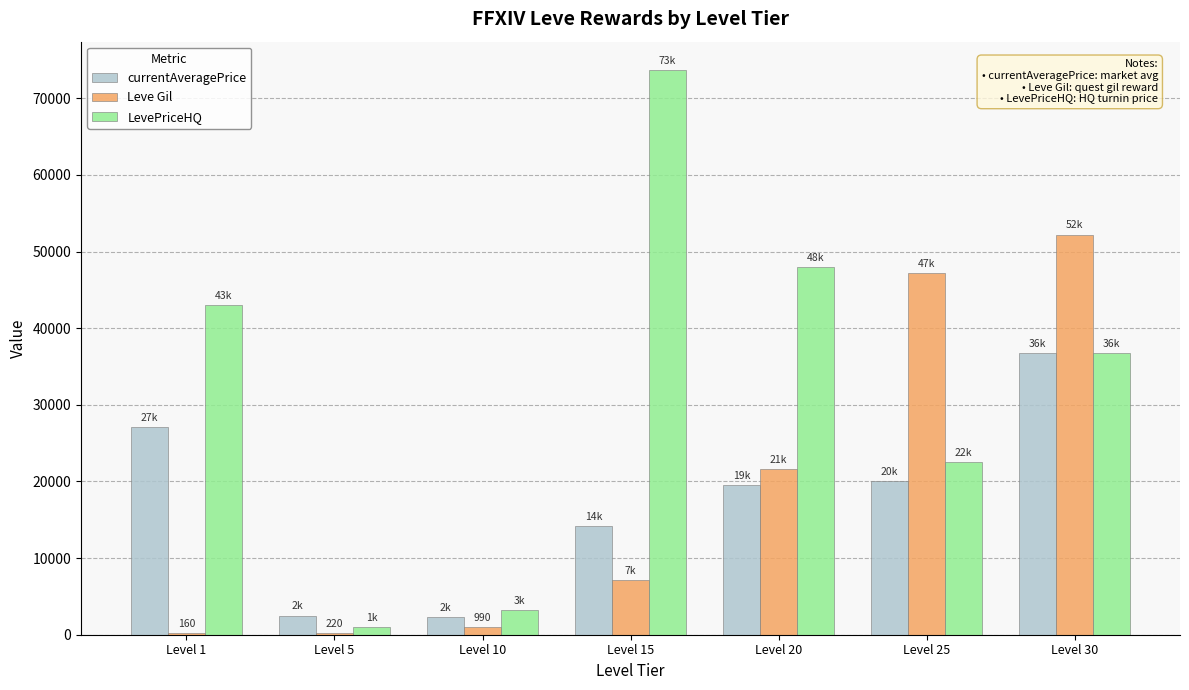

What is the sum of all Leve Gil values?

129560